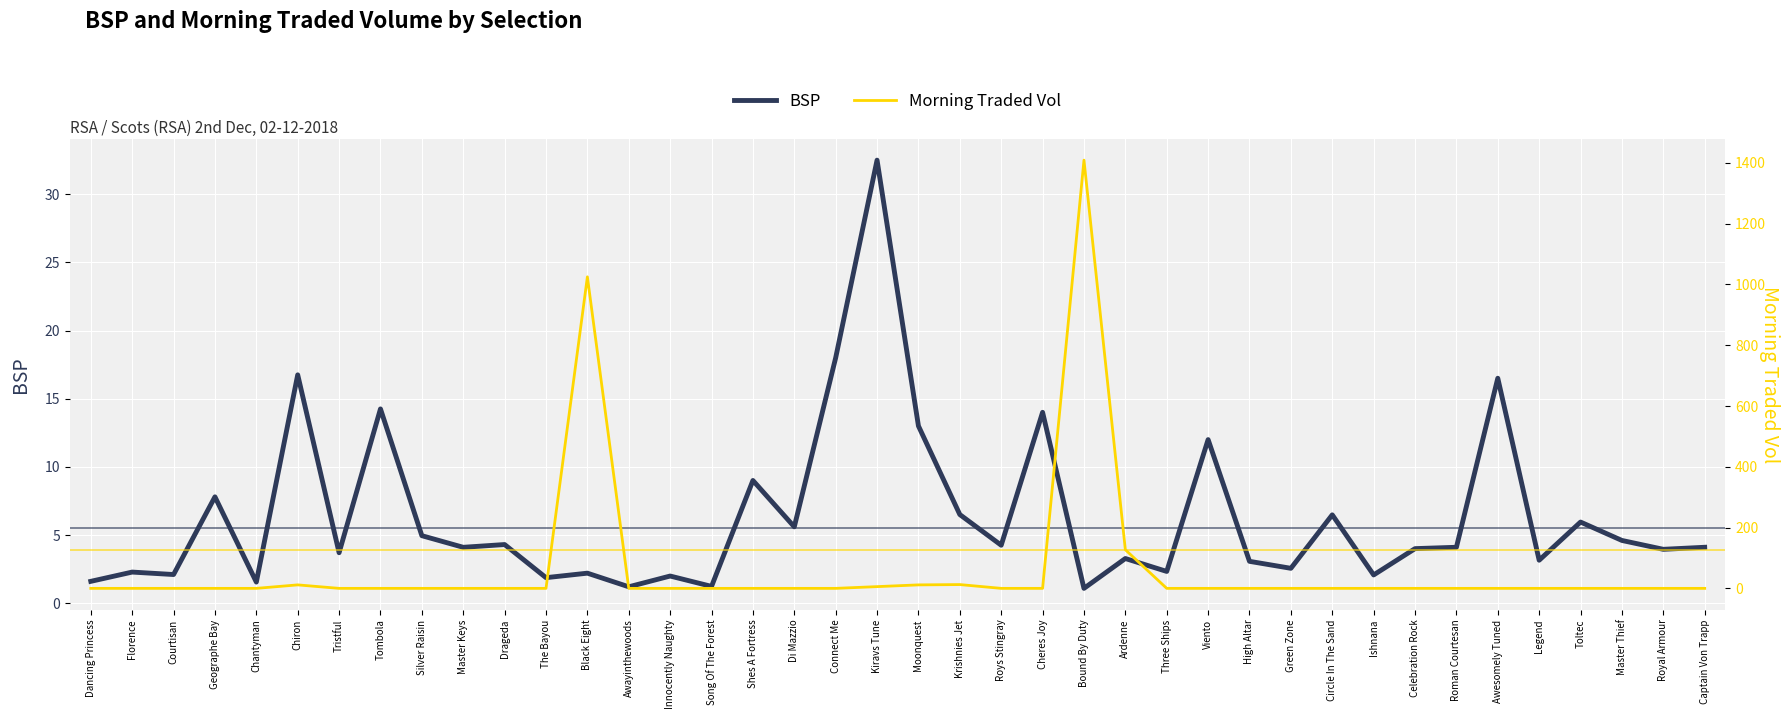

How many intersections are there between BSP and Morning Traded Vol?

6